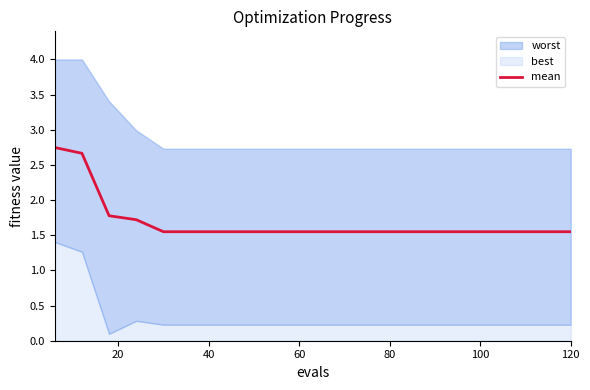

What is the smallest value displayed?

1.6